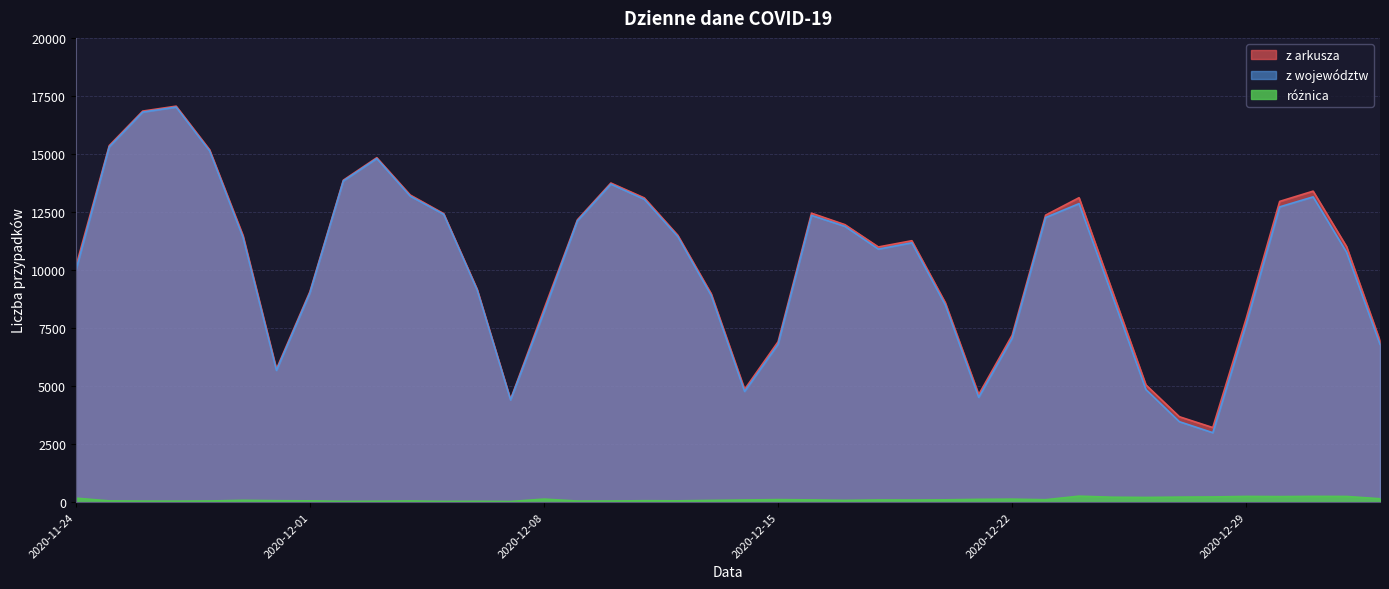

True or false: różnica and z województw intersect in this chart.

False